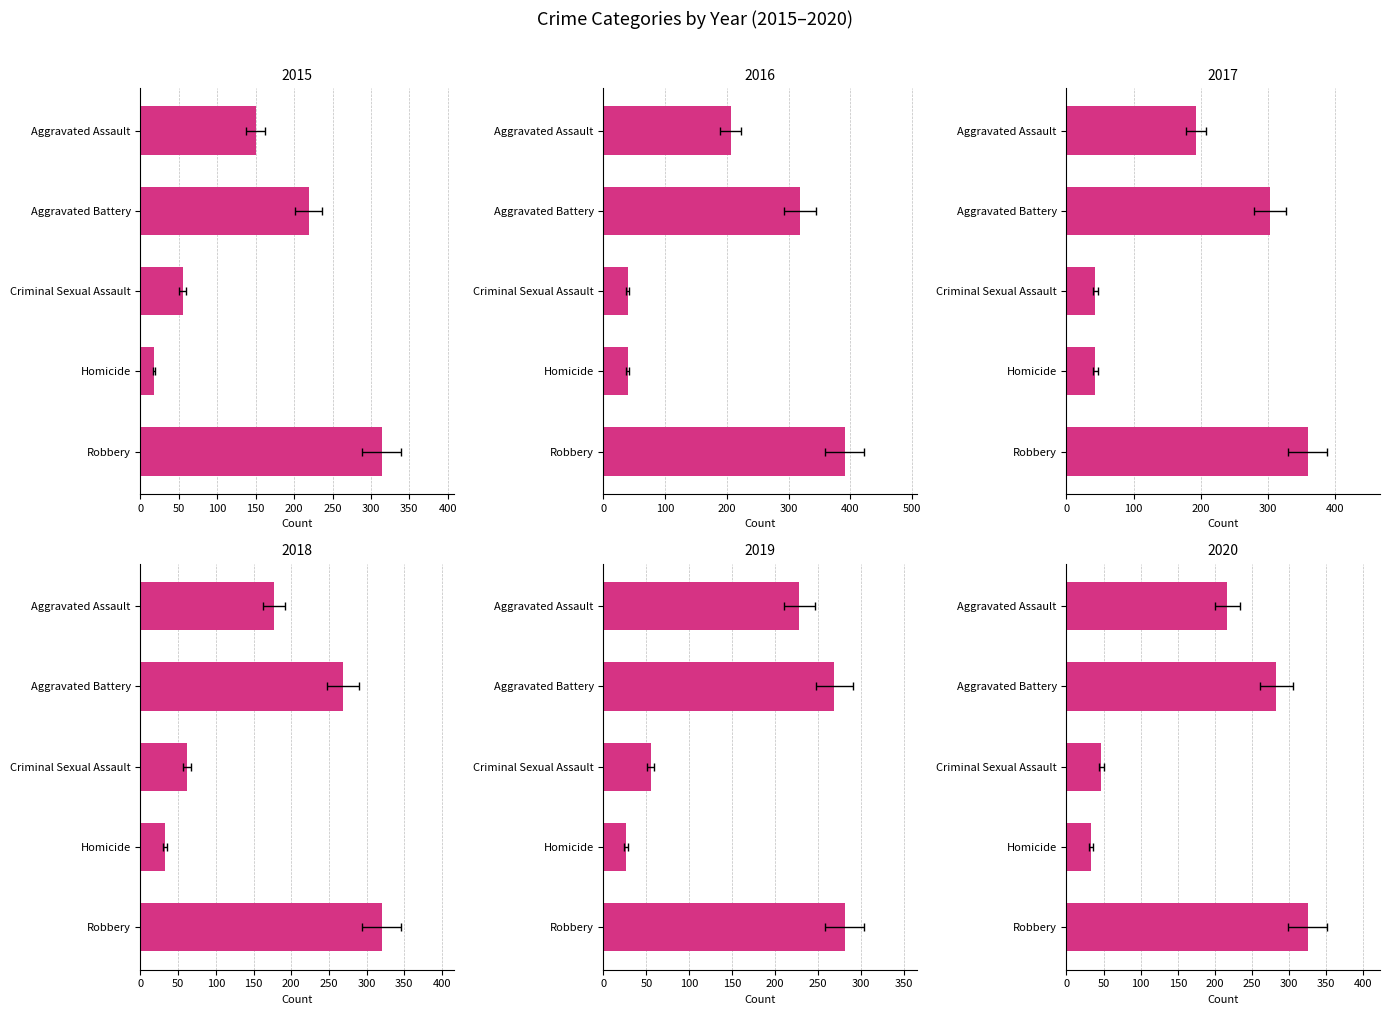

Which category has the highest value in the 2016 series?

Robbery